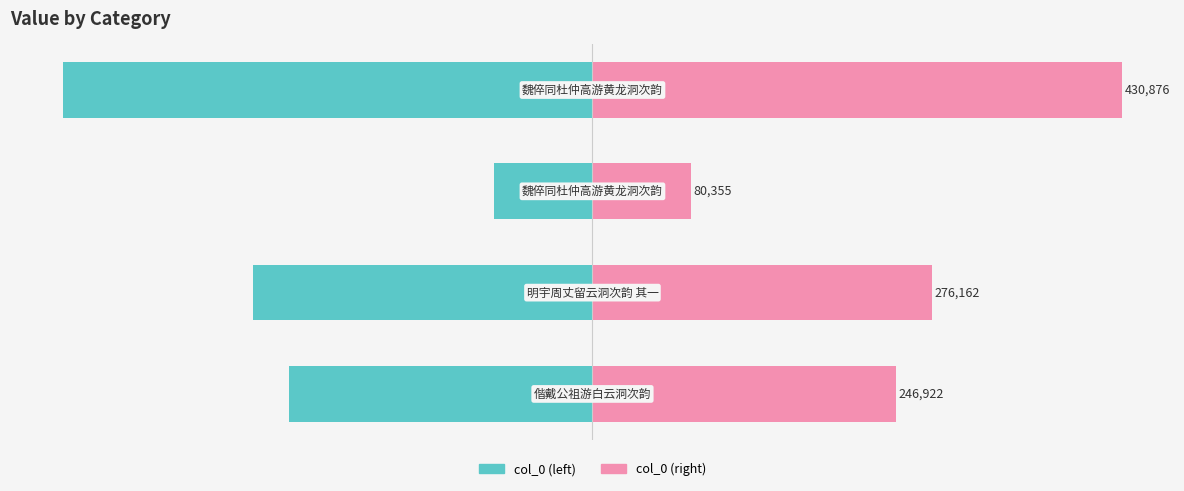

At how many categories does at least one series exceed 323478?

1